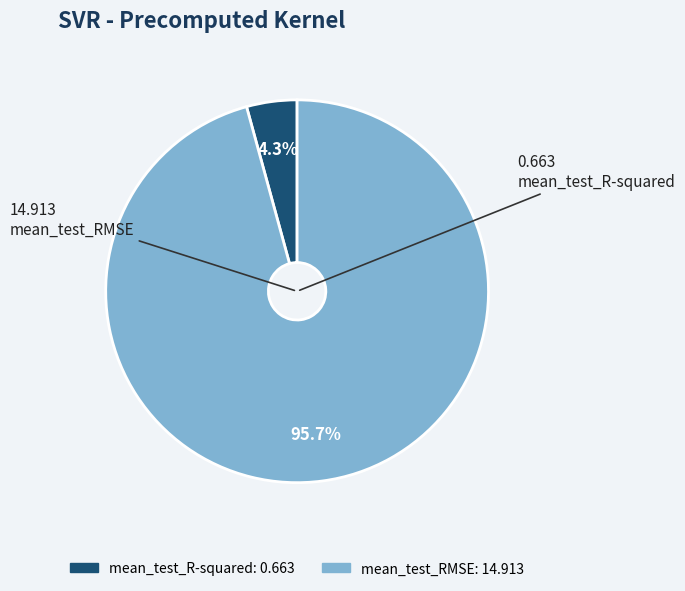

True or false: mean_test_RMSE accounts for 96% of the total.

True